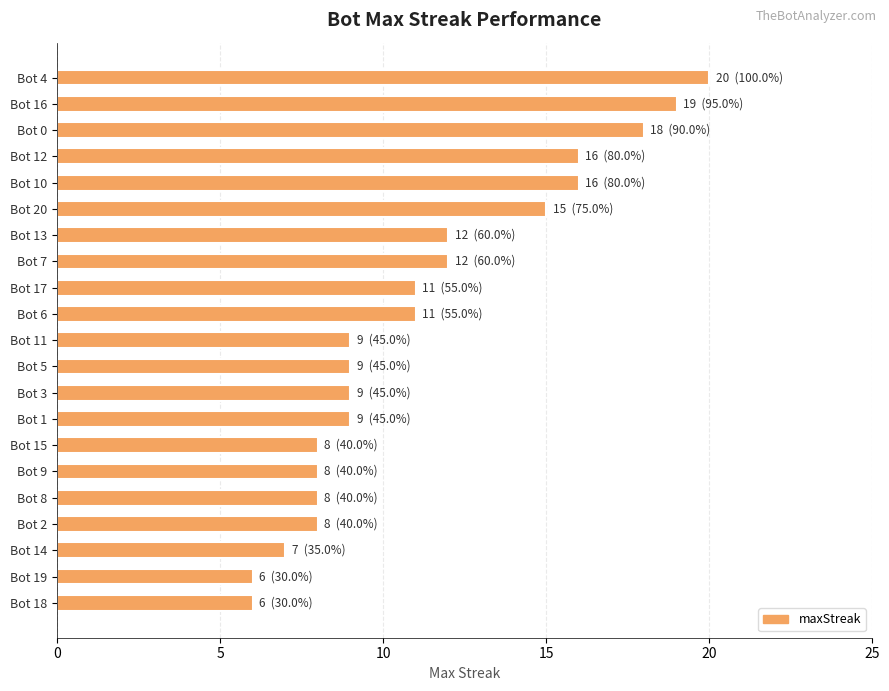

How many bars are there in total?

21